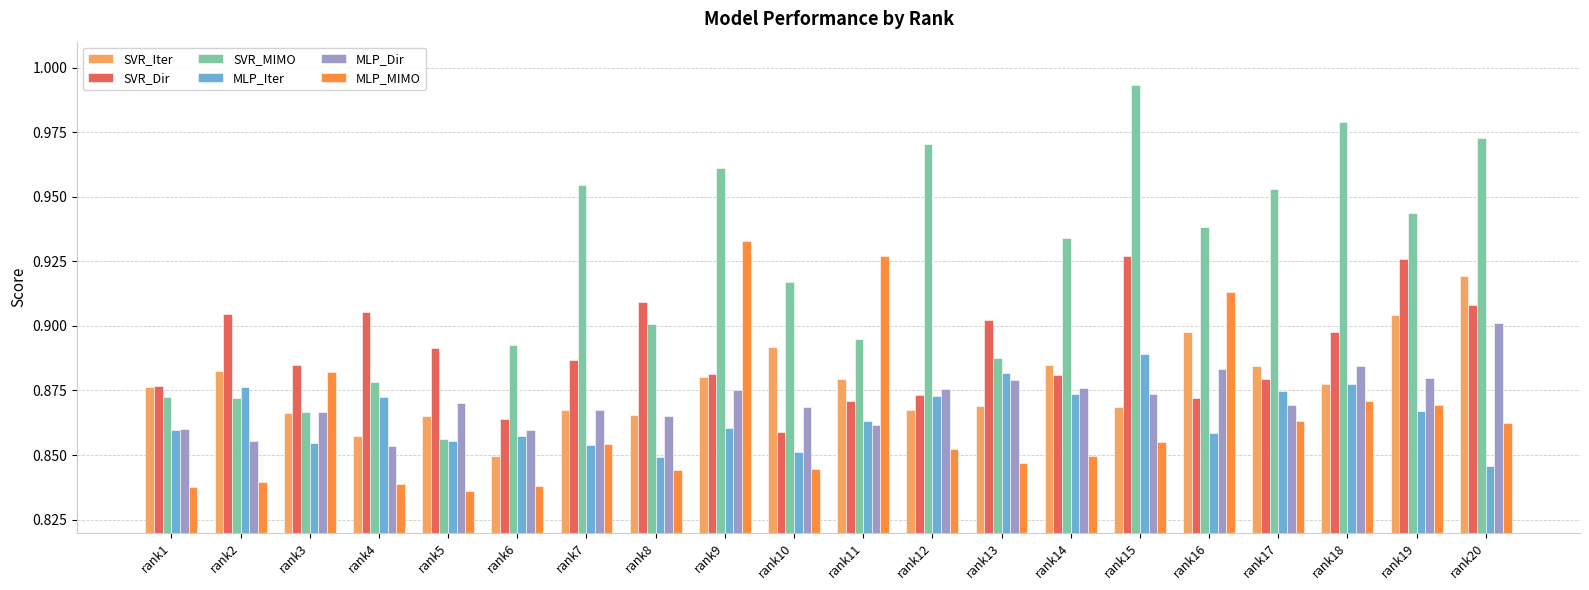

What is the spread (max minus min) of values at rank14?

0.1